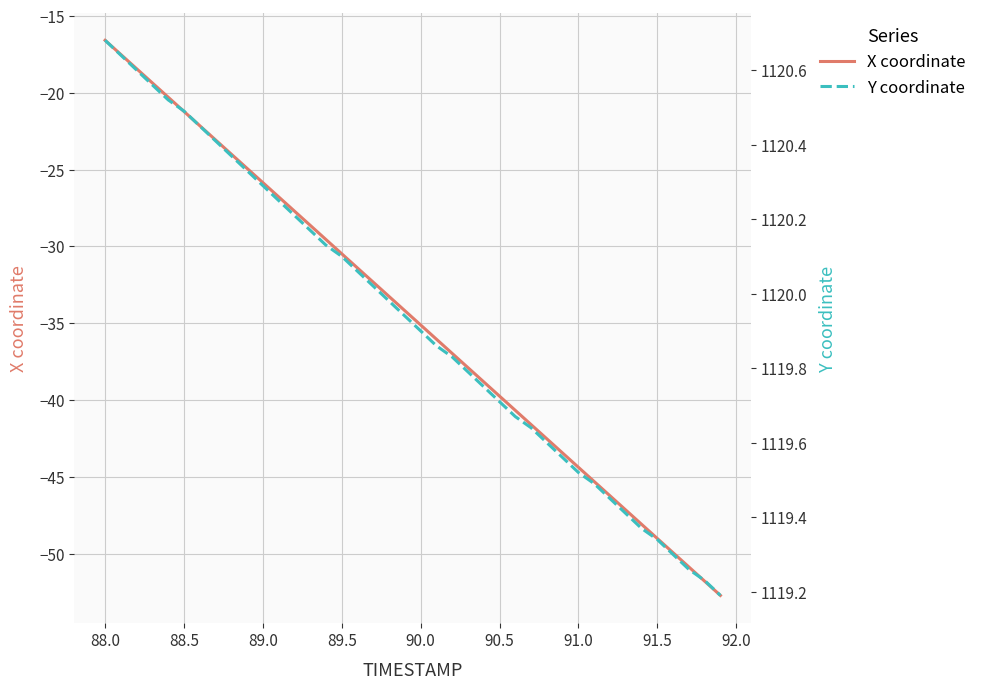

What is the minimum value for X coordinate?

-52.7